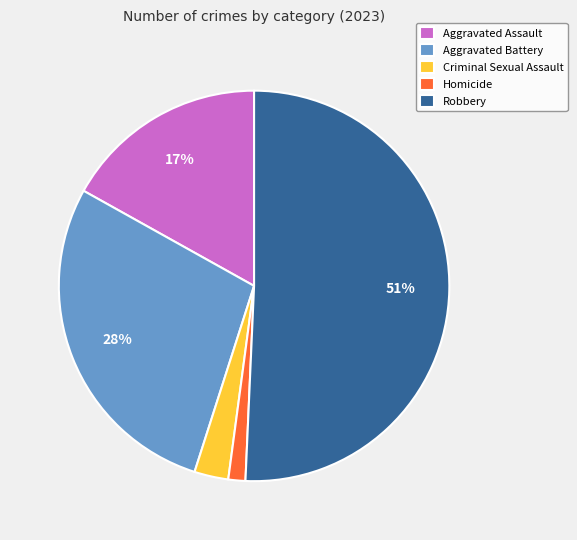

Count the number of slices in the pie.

5